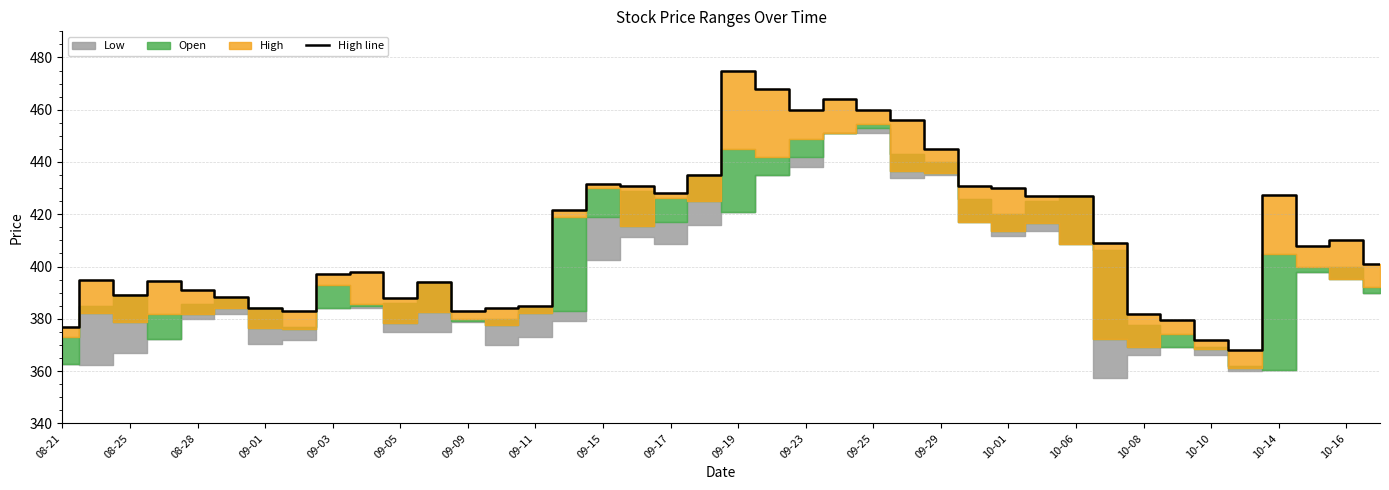

The High line series shows 522.6 at 09-11. True or false?

False